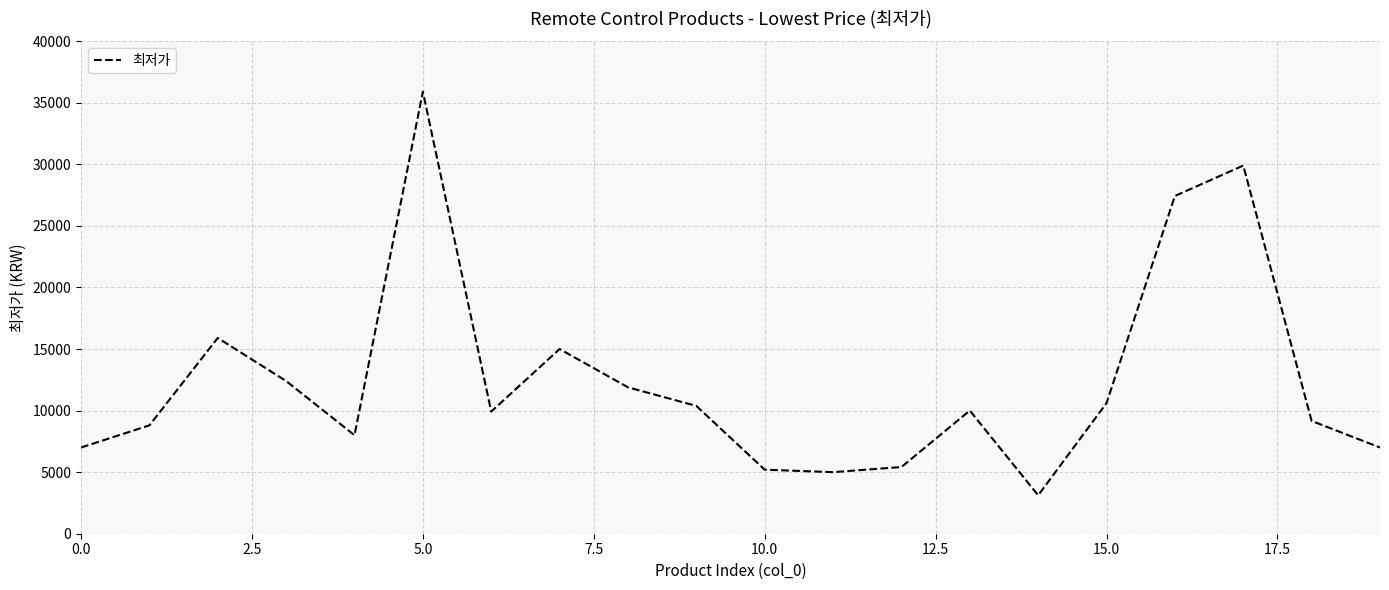

What is the greatest value displayed?

35900